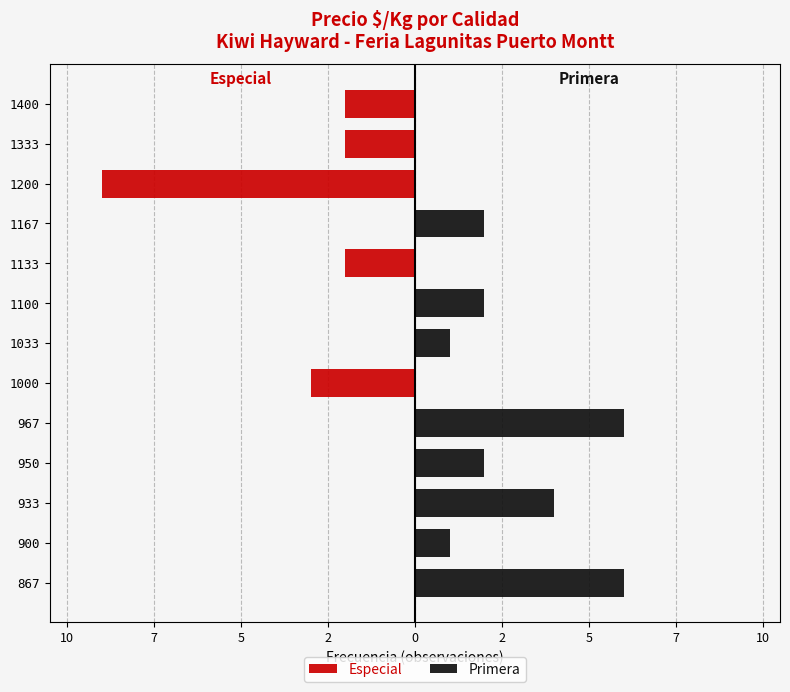

List the series in order of their overall mean, lowest first.

Especial, Primera